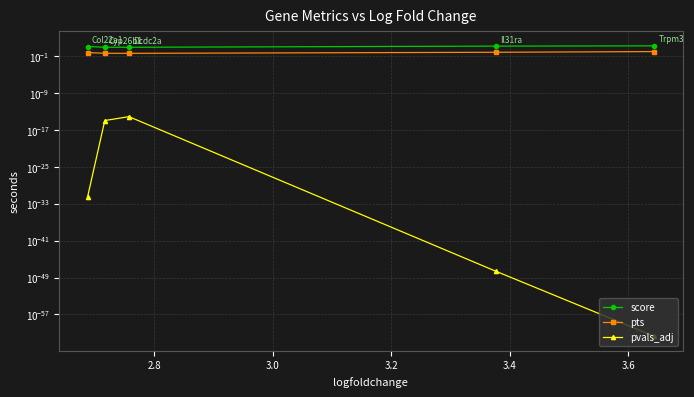

Reading left to right, extract all data points from this chart.

score: 17.3	15.2	8.5	8.7	12.4
pts: 1.0	0.7	0.4	0.4	0.6
pvals_adj: 0.0	0.0	0.0	0.0	0.0